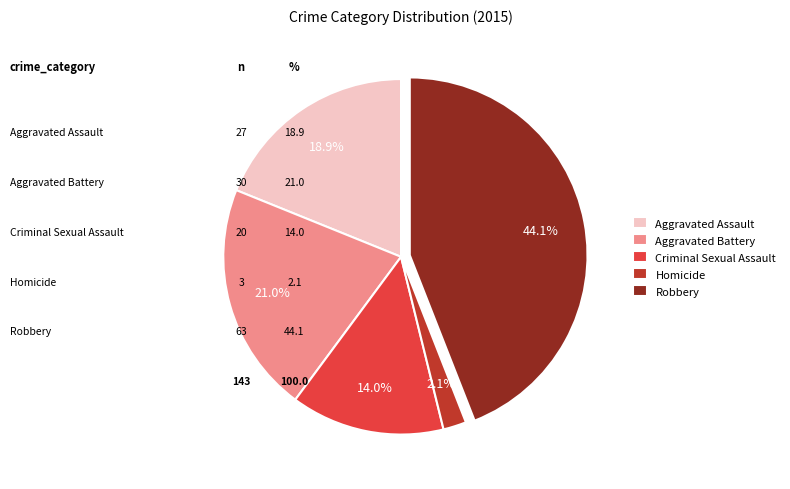

Which category has the biggest portion of the pie?

Robbery